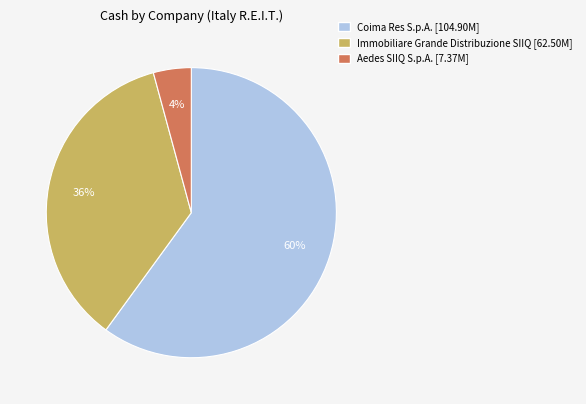

Between Immobiliare Grande Distribuzione SIIQ and Aedes SIIQ S.p.A., which is larger?

Immobiliare Grande Distribuzione SIIQ